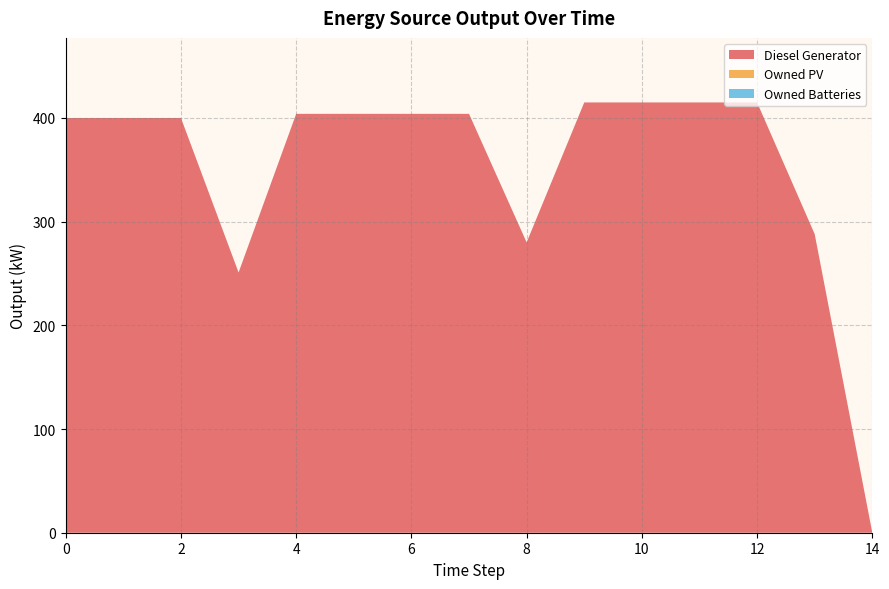

Reading left to right, what are all the values shown in this chart?

Diesel Generator: 400	400	400	251	404	404	404	404	280	415	415	415	415	288	0
Owned PV: 0	0	0	0	0	0	0	0	0	0	0	0	0	0	0
Owned Batteries: 0	0	0	0	0	0	0	0	0	0	0	0	0	0	0